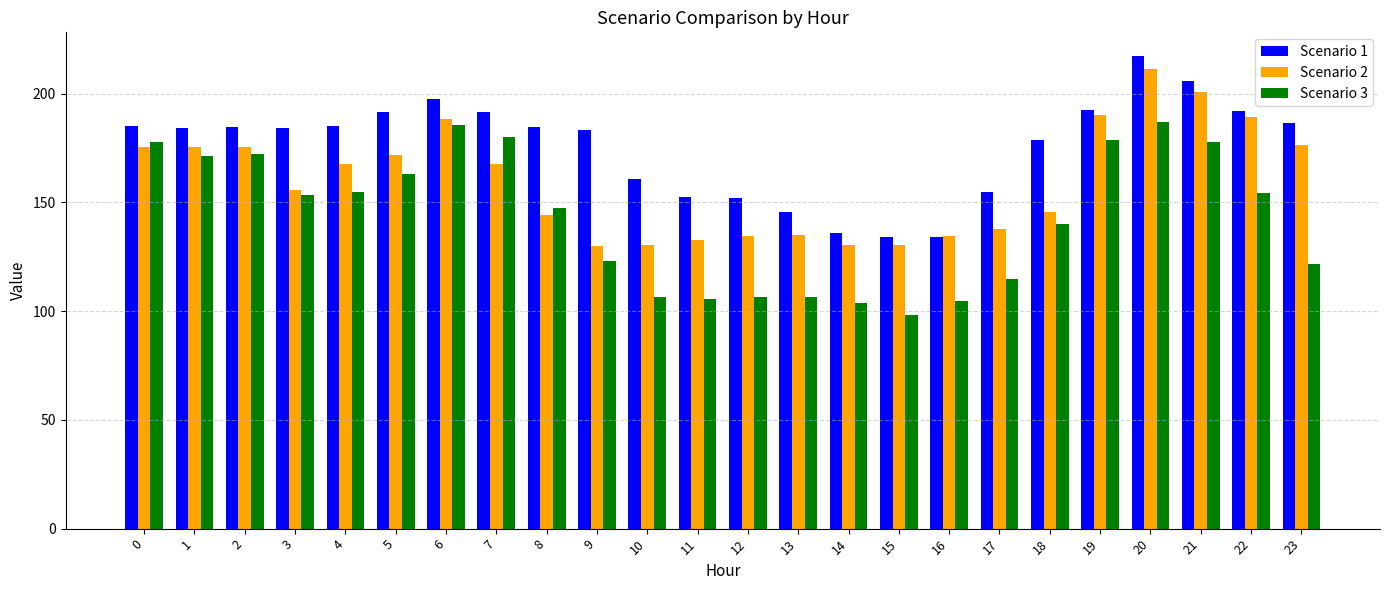

The value of Scenario 3 at 21 is 269.3. True or false?

False